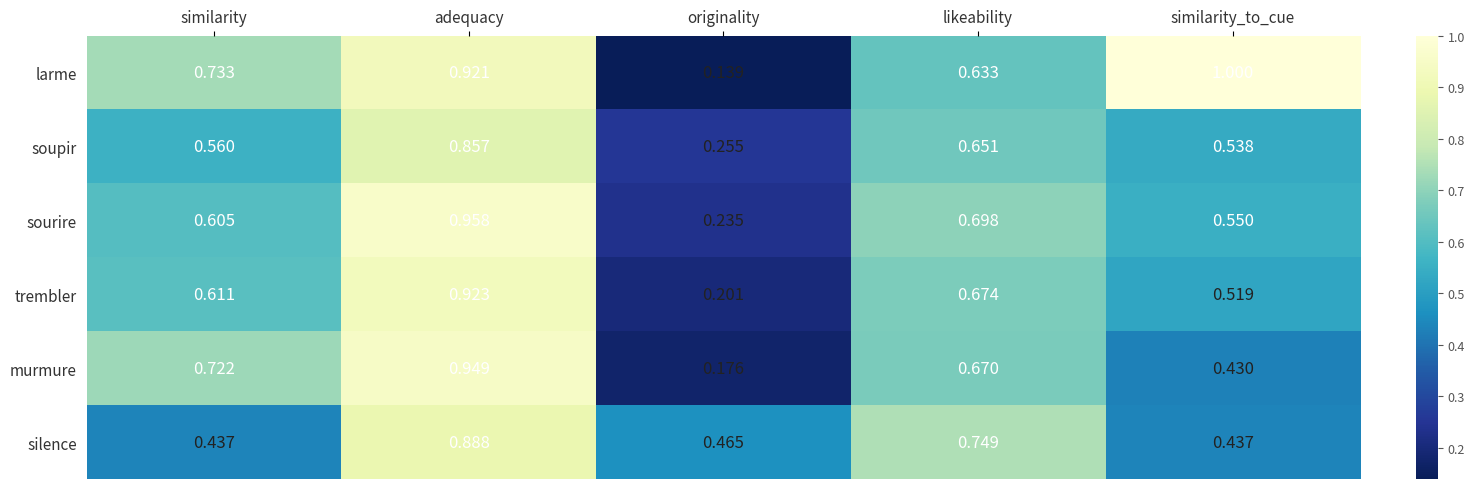

List the labels in order of larme value, largest first.

similarity_to_cue, adequacy, similarity, likeability, originality